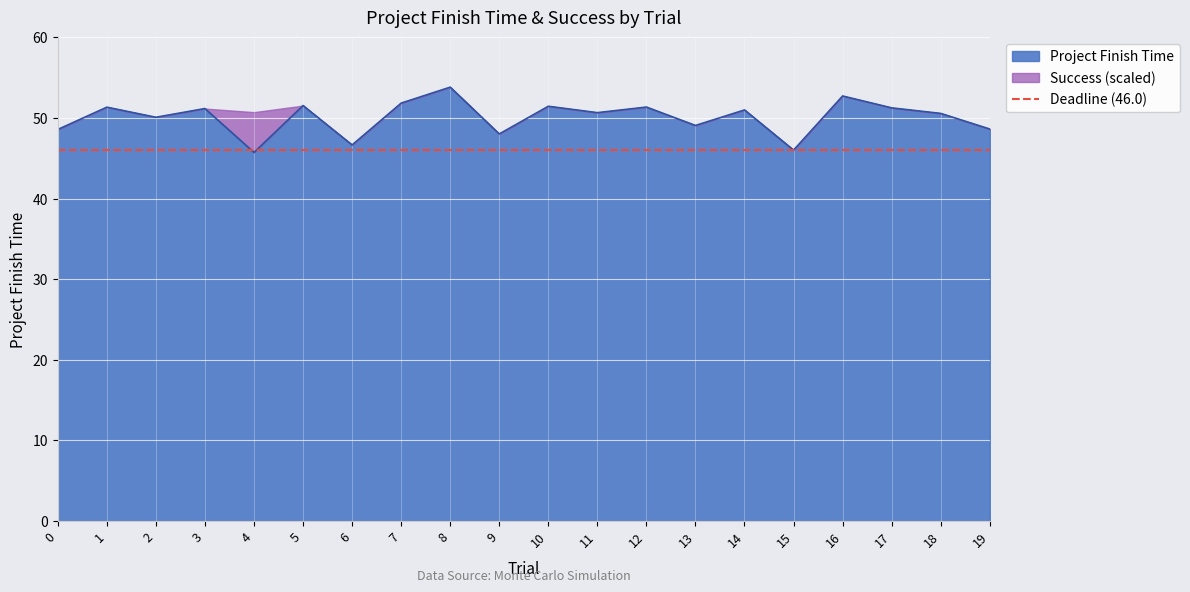

What is the change in value from 1 to 19?

-2.7